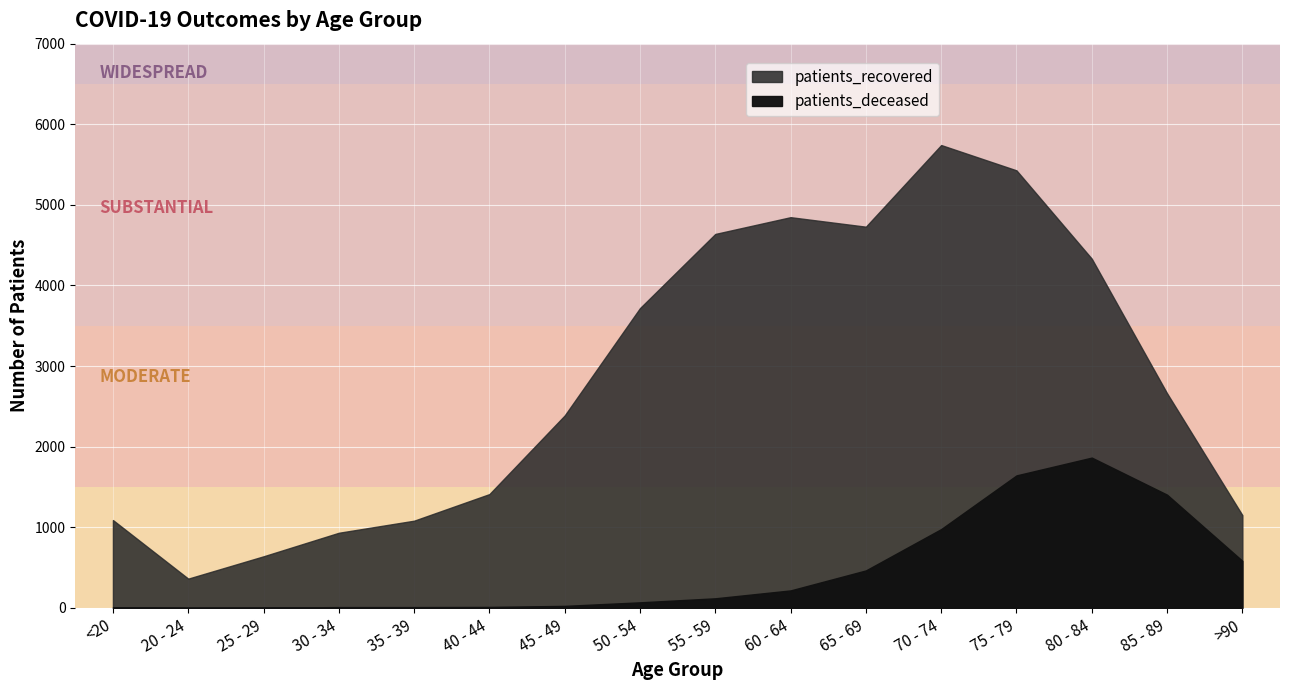

The patients_deceased series shows 9 at 35 - 39. True or false?

True